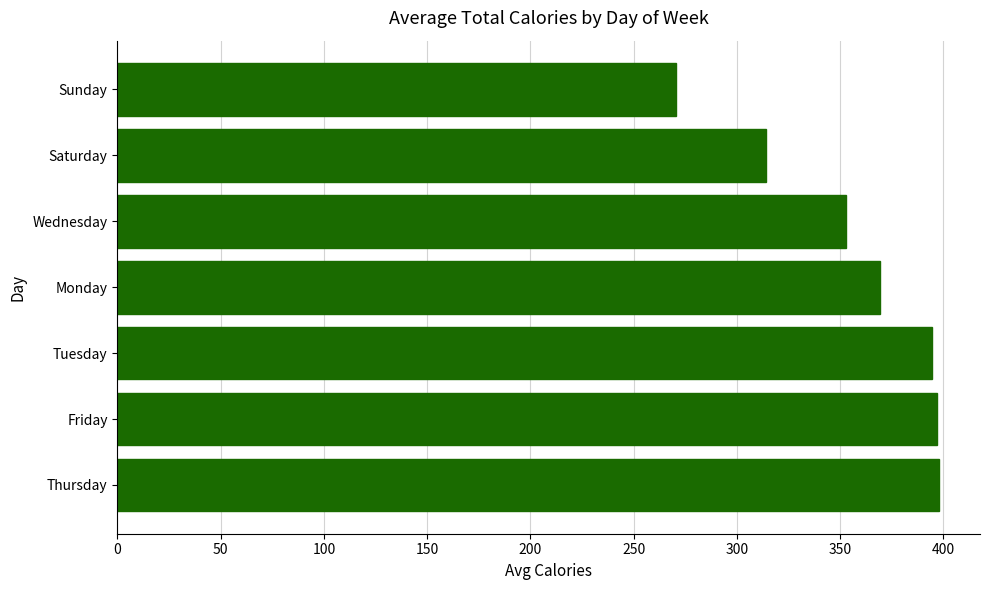

How many data points does each series have?

7